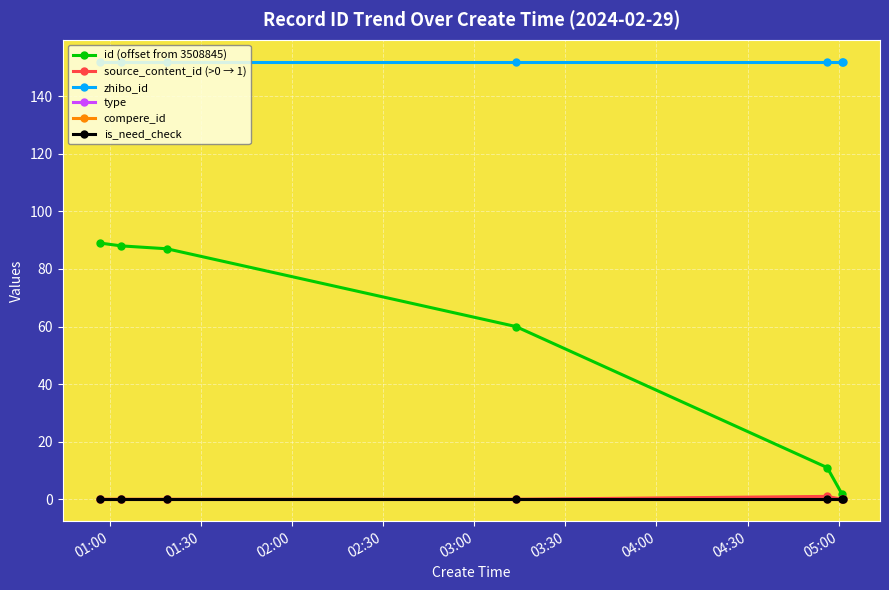

Does the chart have visible grid lines?

Yes